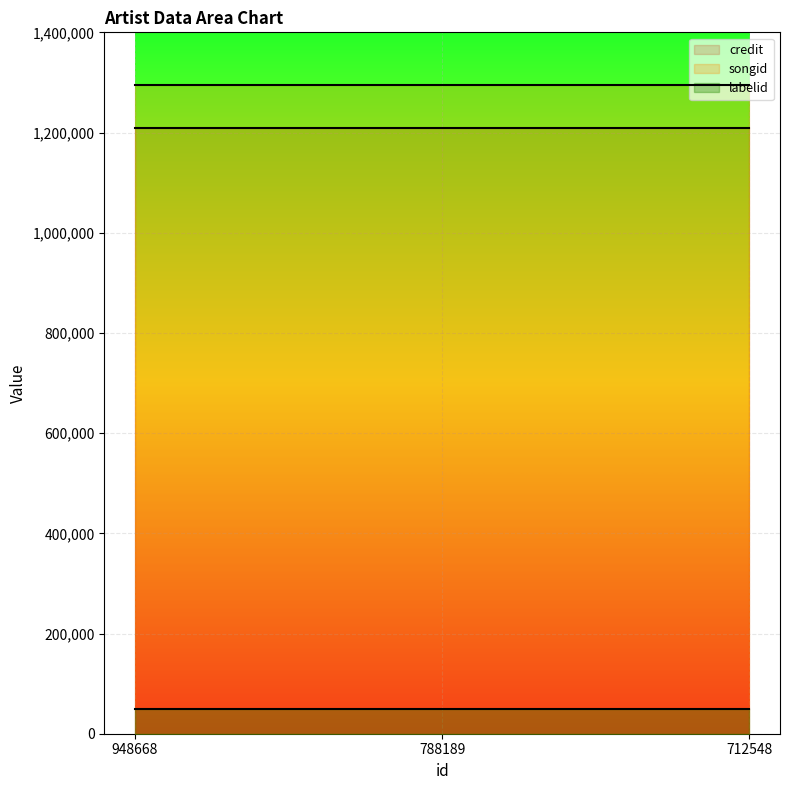

At which category does the chart reach its peak across all series?

948668